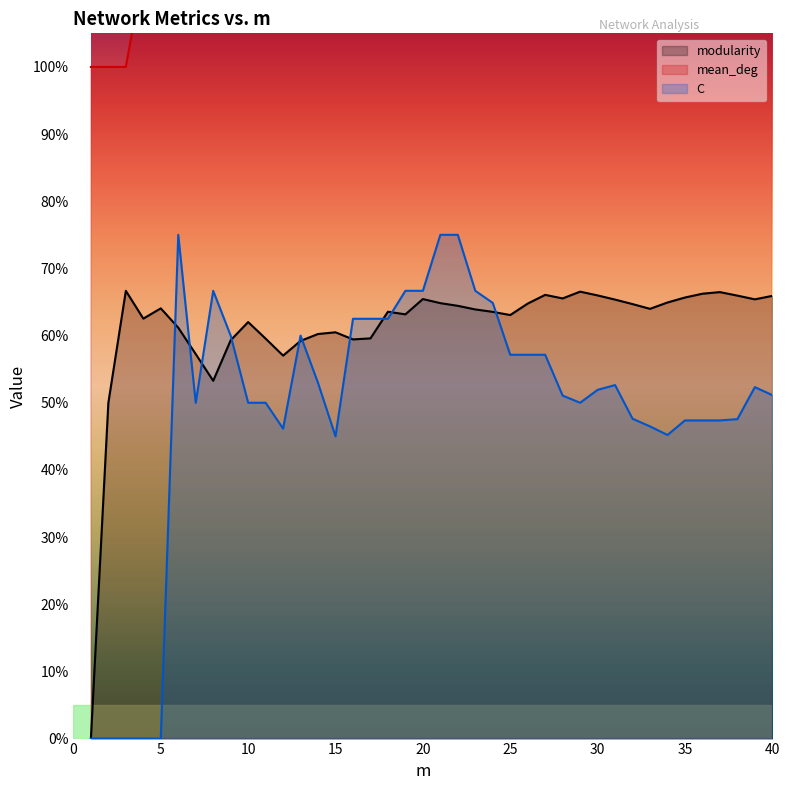

True or false: mean_deg has more than 2 interior local peaks.

True